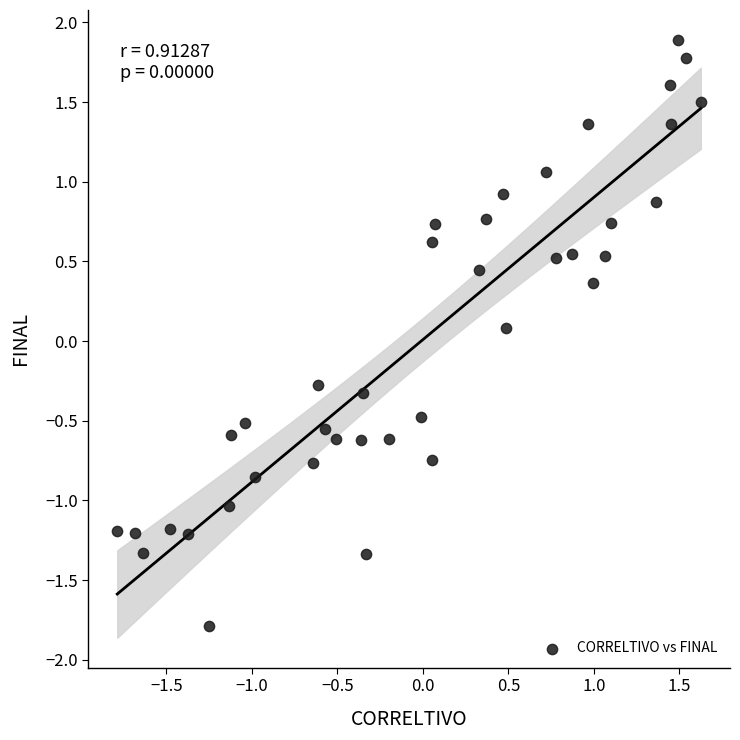

What is the range of X values (max minus min)?

3.4